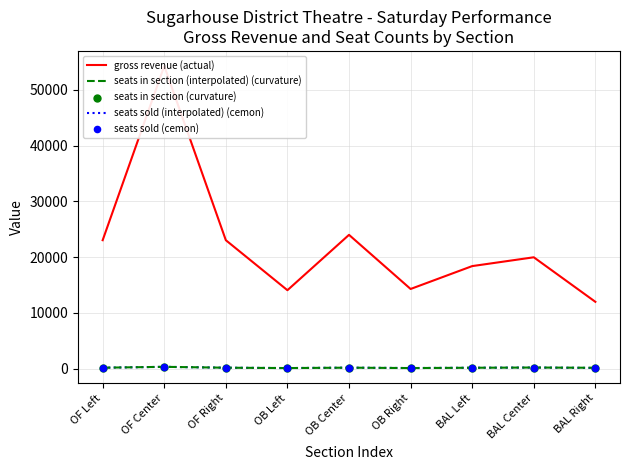

Which series reaches the minimum Y coordinate?

seats sold (interpolated) (cemon)